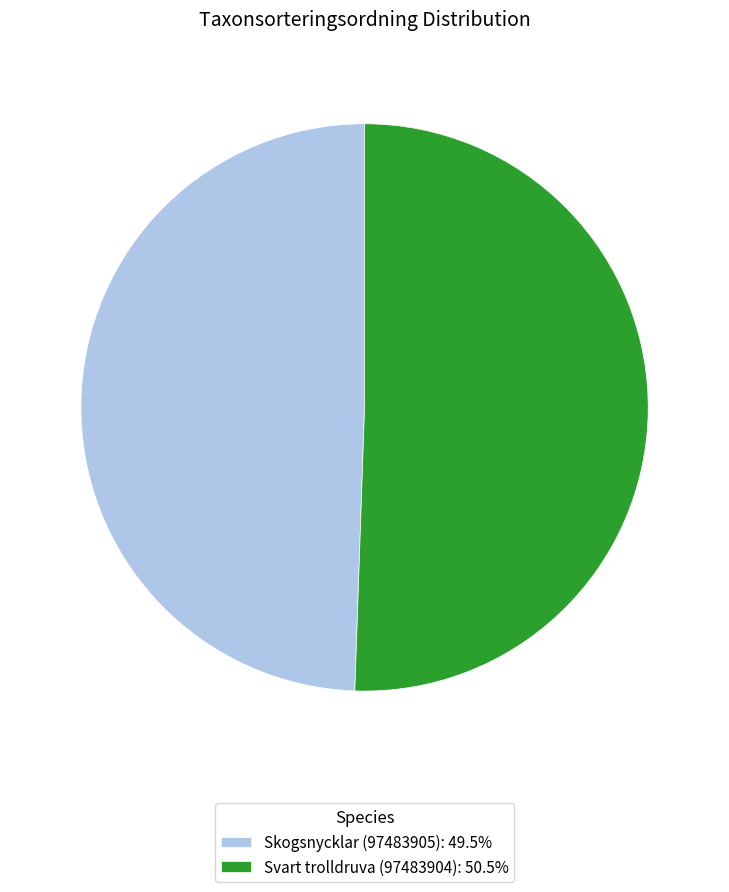

Rank the categories by value from lowest to highest.

Skogsnycklar (97483905), Svart trolldruva (97483904)